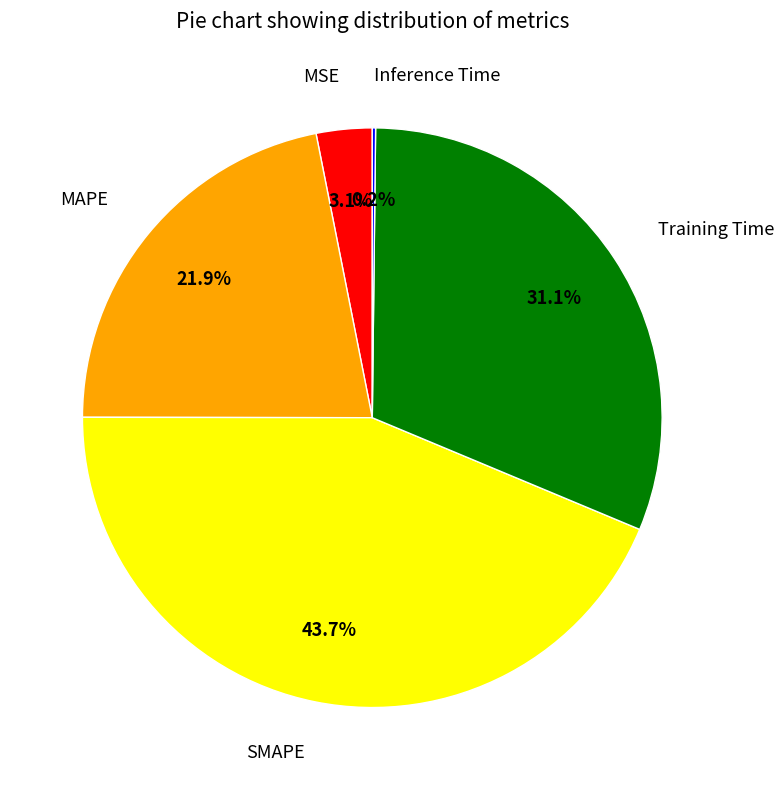

To the nearest percent, what portion does MAPE represent?

22%